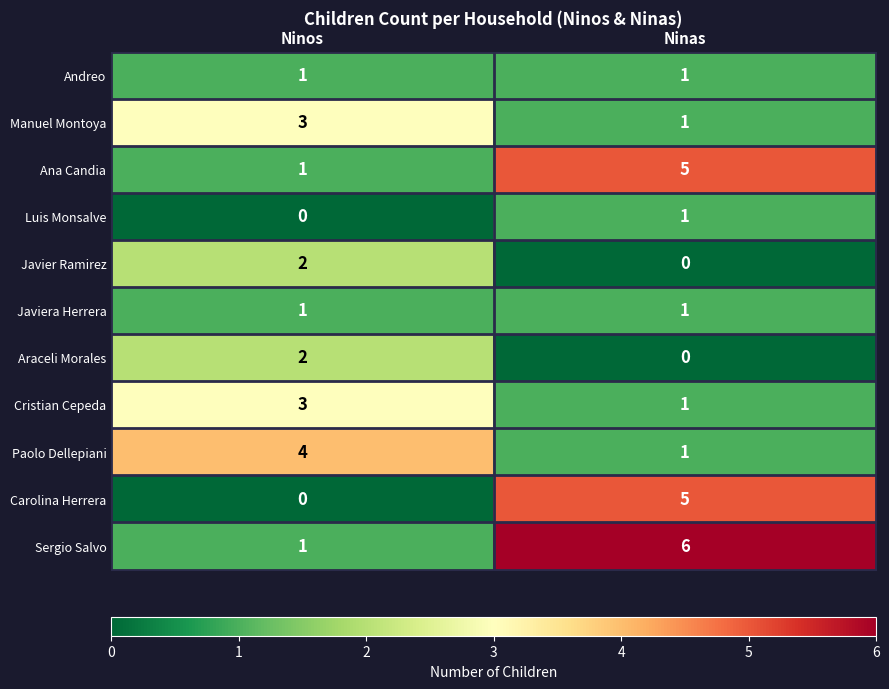

Is it true that Carolina Herrera equals 5 at Ninas?

True